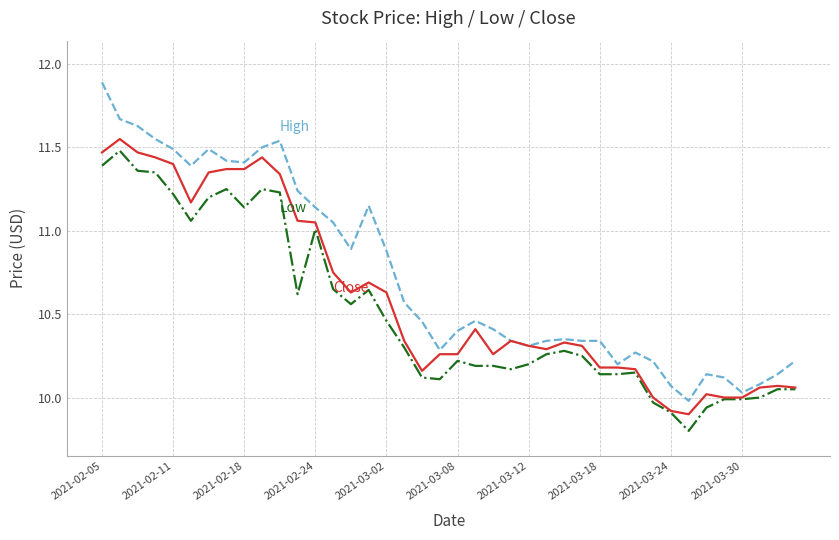

What is the smallest value displayed?

9.8